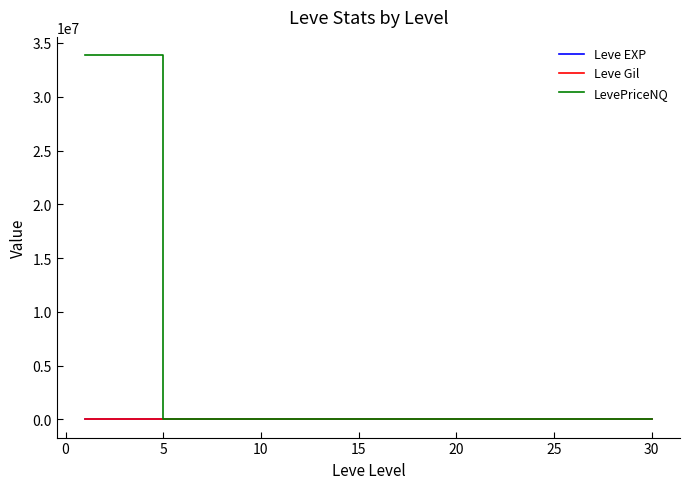

Which series has the largest total across all categories?

LevePriceNQ